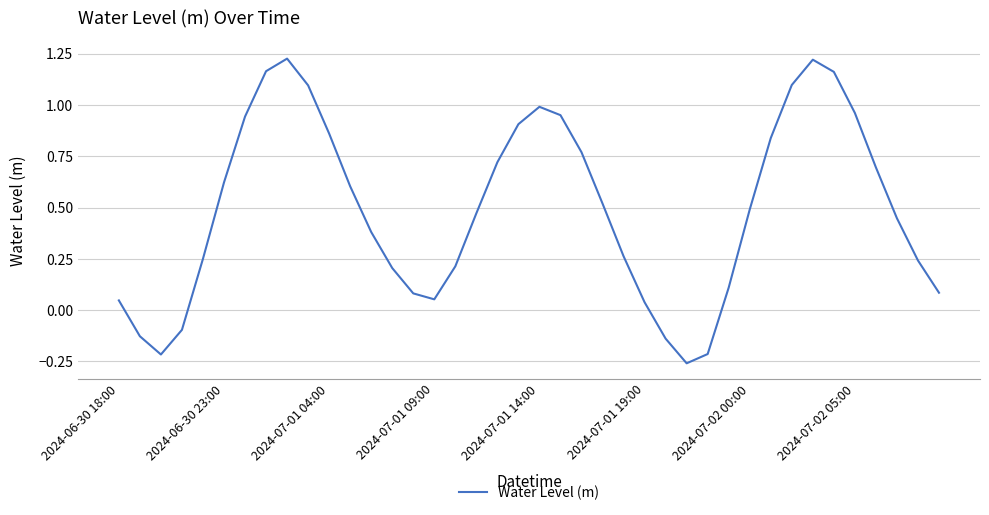

How many points are higher than both their immediate neighbors (excluding endpoints)?

3